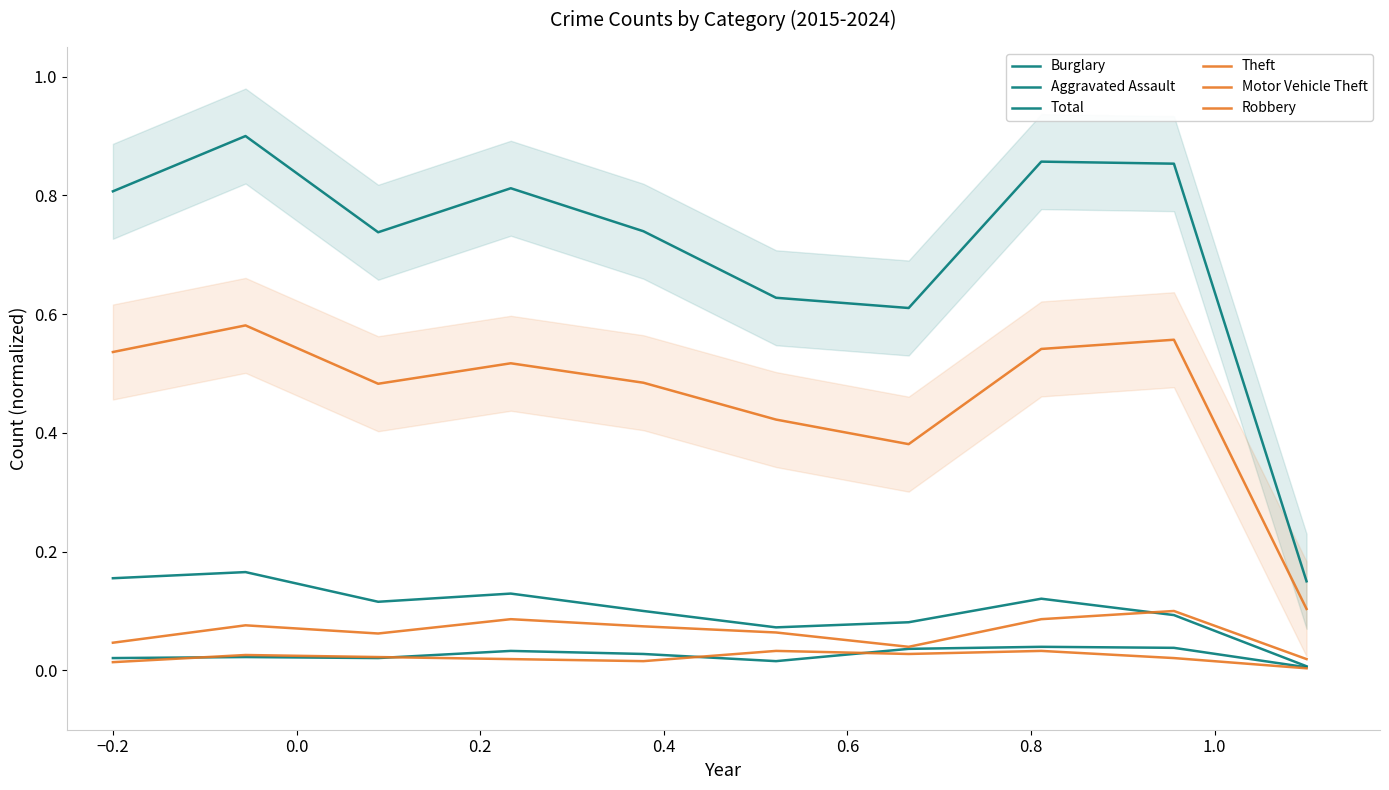

What is the difference between the maximum and minimum values in the Total series?

0.8